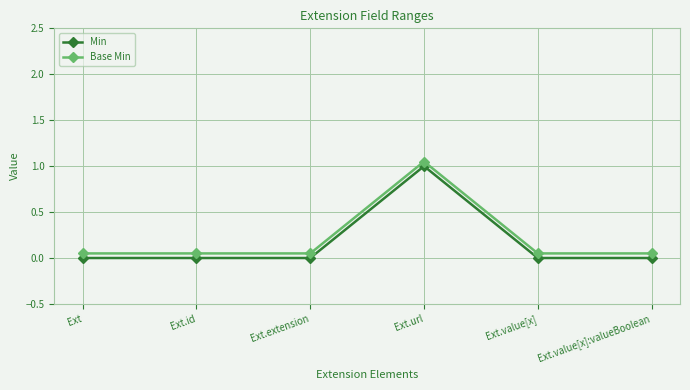

What is the difference between the maximum and minimum values in the Min series?

1.0